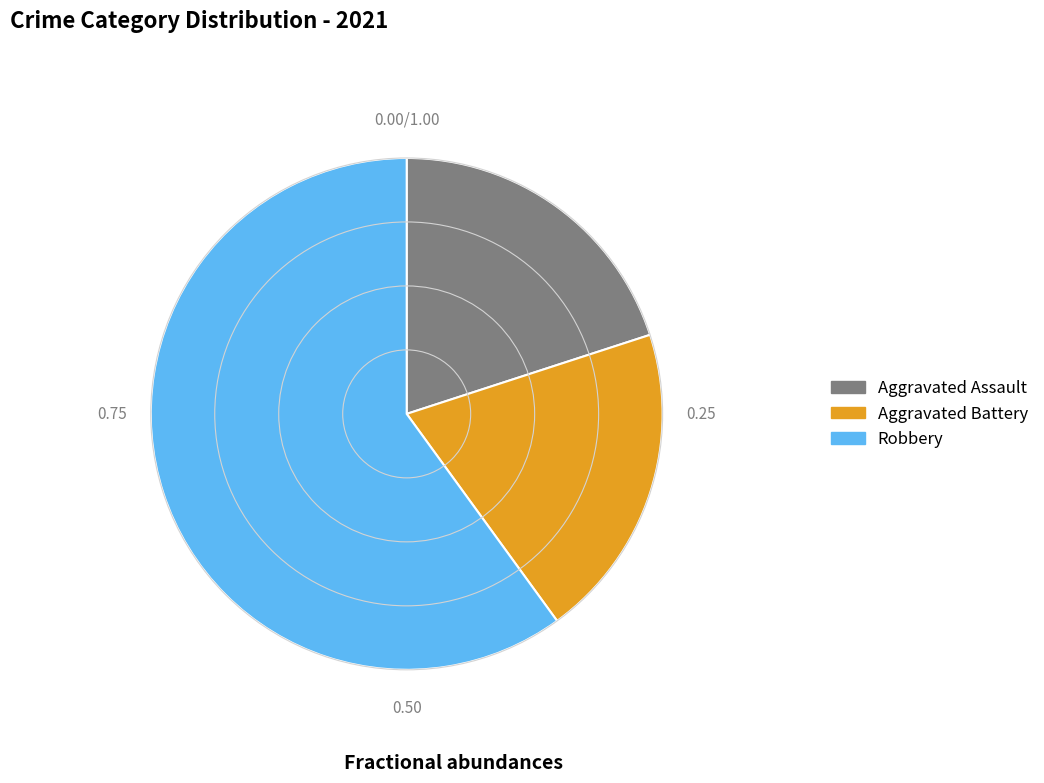

Is there any slice that represents more than half of the pie?

Yes